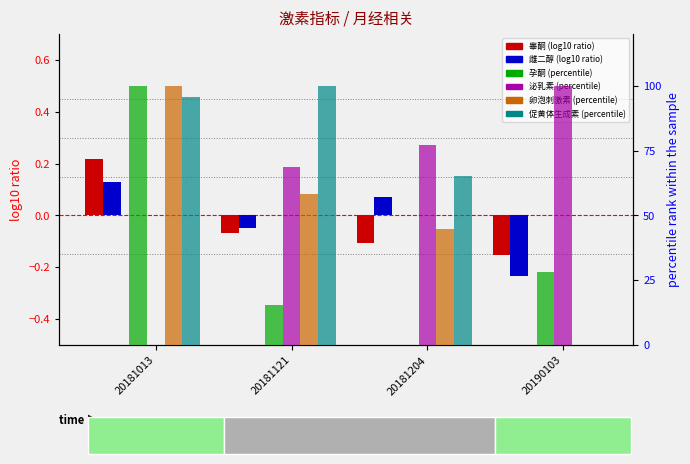

Read the 促黄体生成素 value at 20181013.

95.5